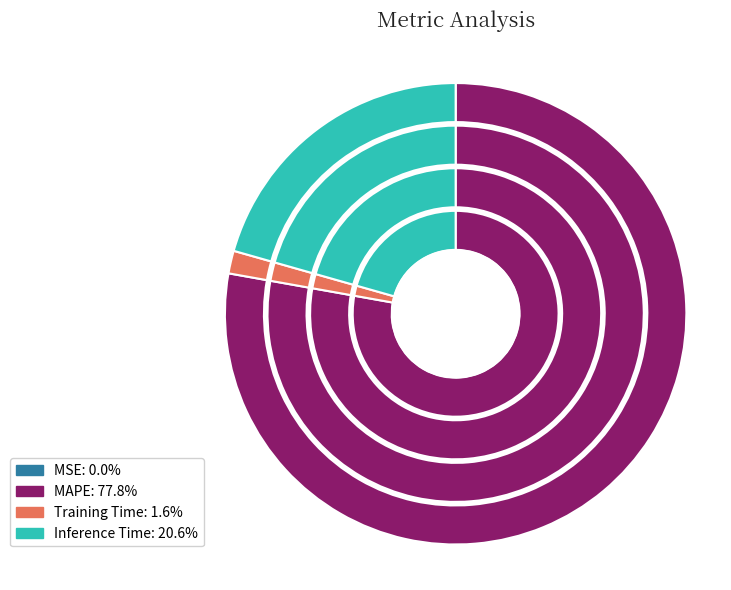

Which category has the biggest portion of the pie?

MAPE